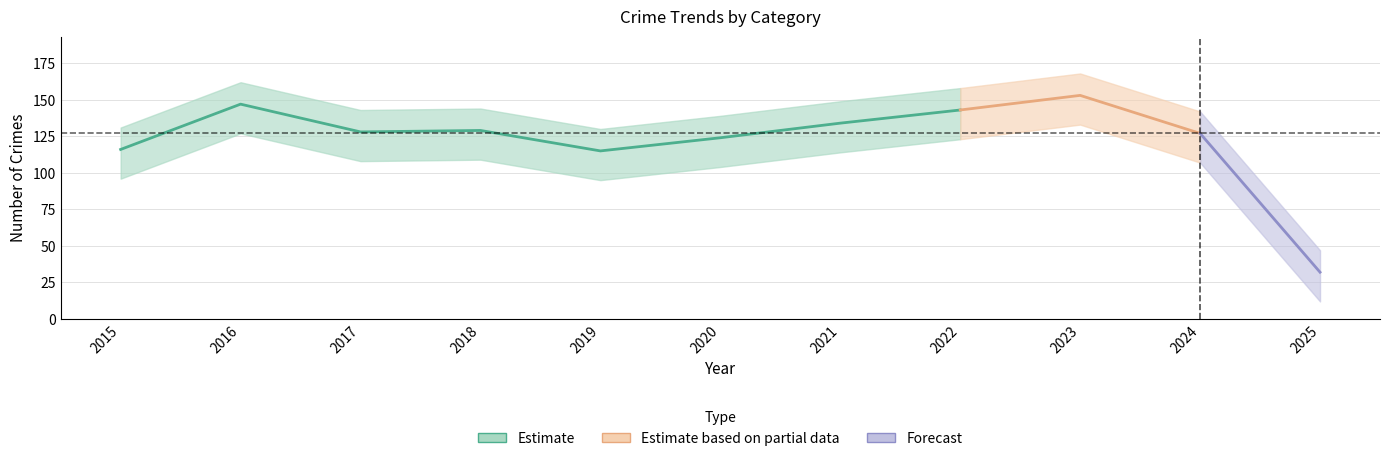

The value of Total at 2019 is 161. True or false?

False